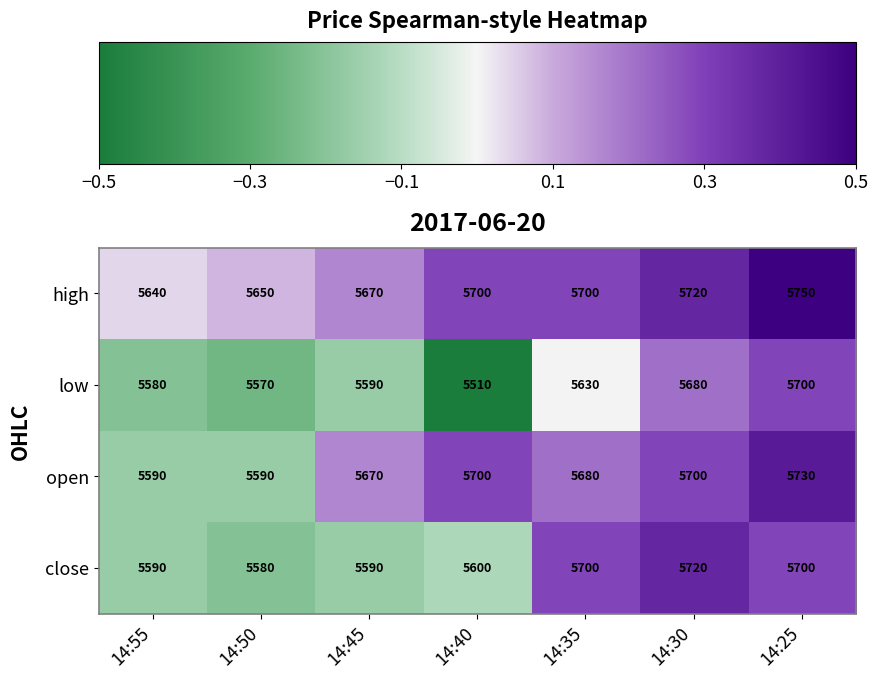

Which series has the largest total across all categories?

high